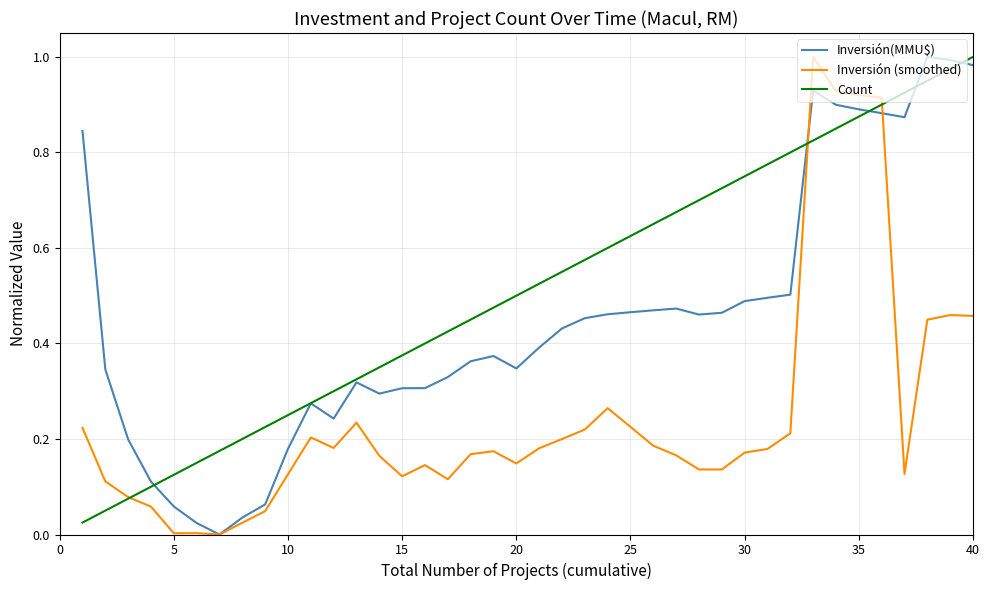

Which series has the largest total across all categories?

Count